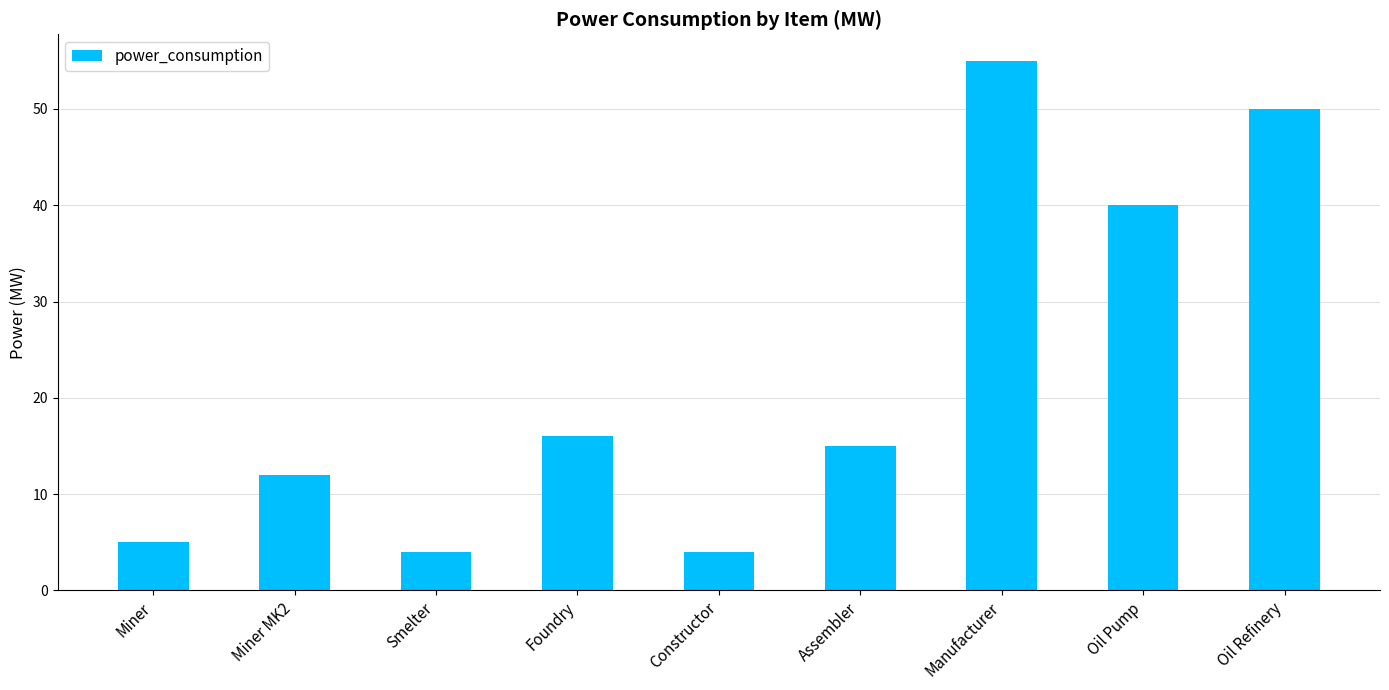

At which category does the chart reach its peak across all series?

Manufacturer